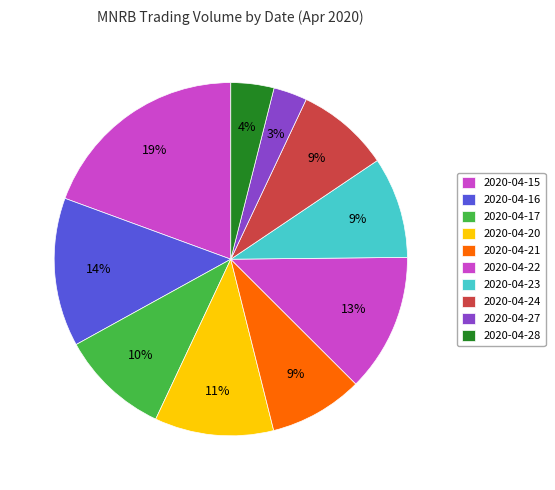

The 2020-04-16 slice represents 14% of the pie. True or false?

True